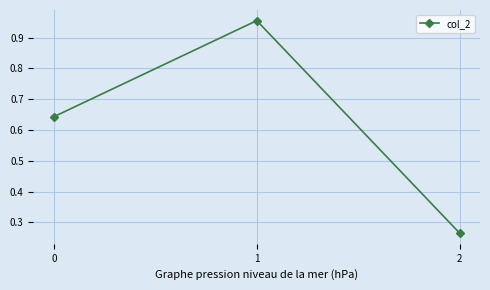

Rank the categories by value from highest to lowest.

1, 0, 2